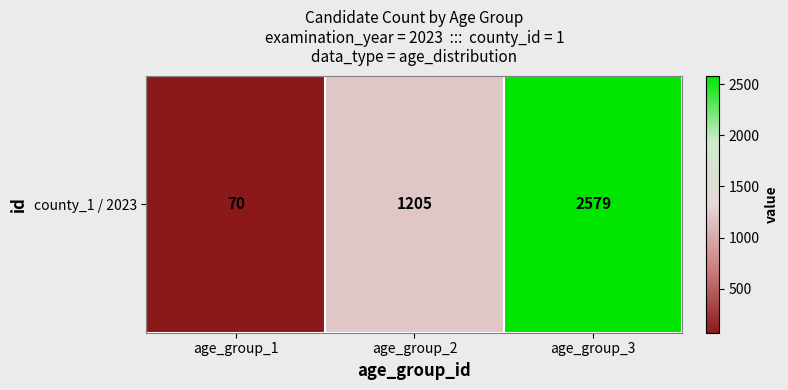

List the labels in order of value, smallest first.

age_group_1, age_group_2, age_group_3